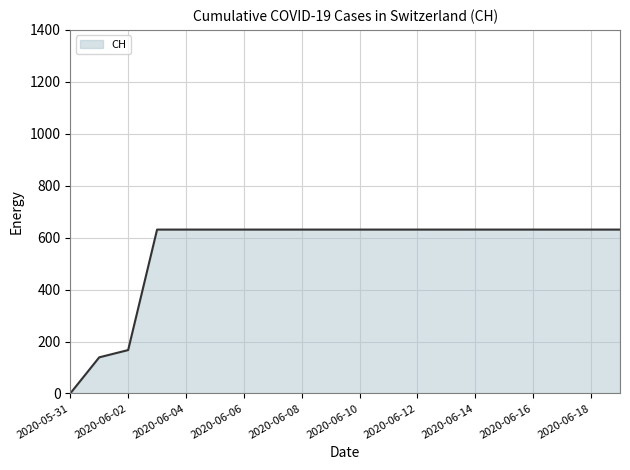

What is the average value?

552